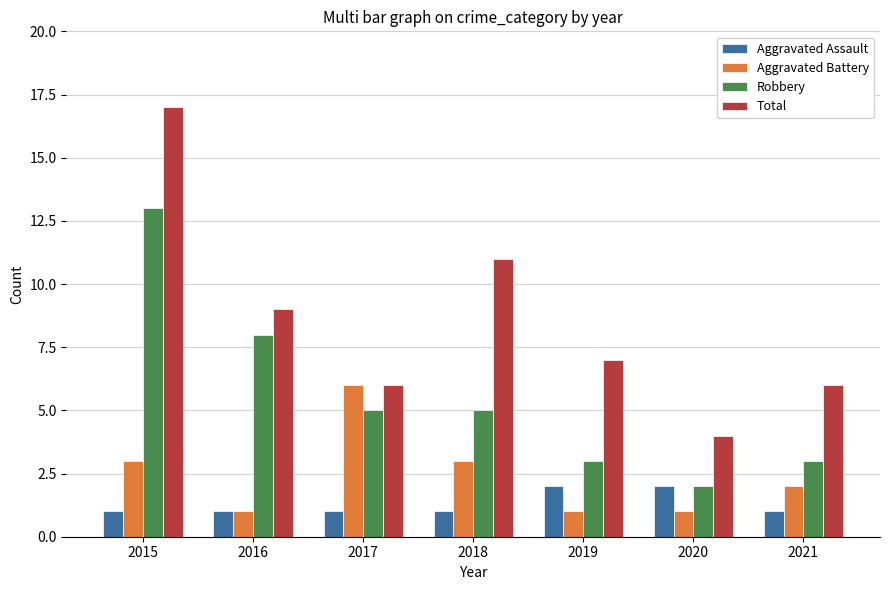

List the series in order of their peak value, lowest first.

Aggravated Assault, Aggravated Battery, Robbery, Total